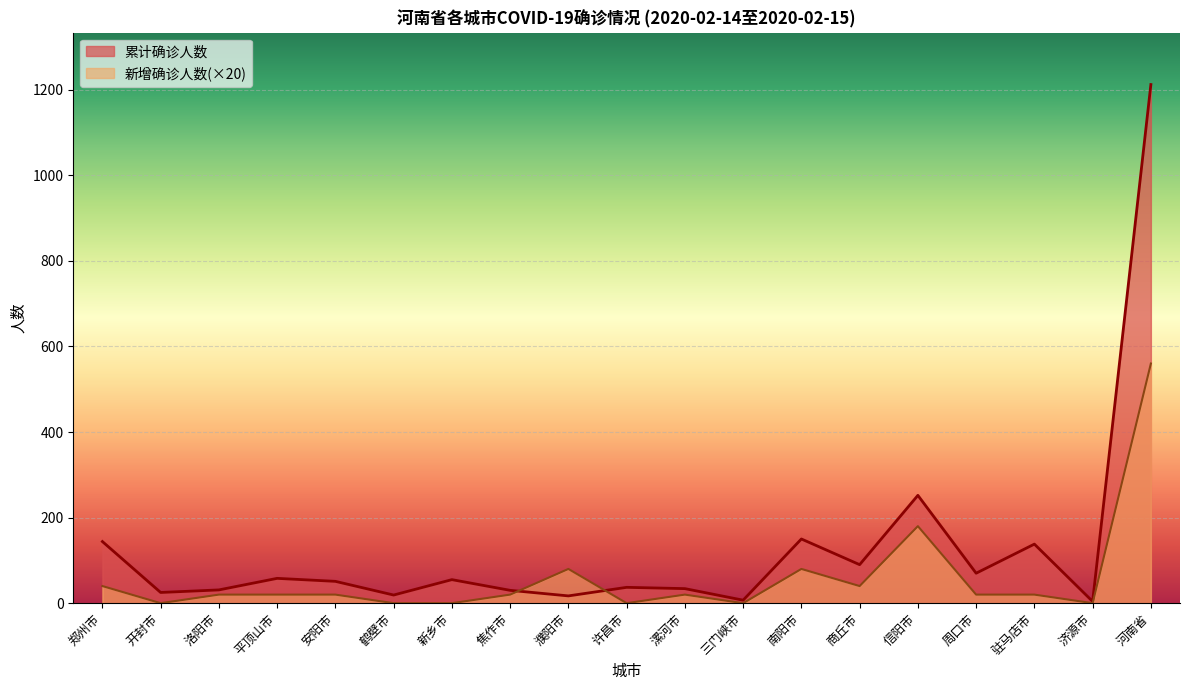

True or false: 新增确诊人数 and 累计确诊人数 cross at least once.

True